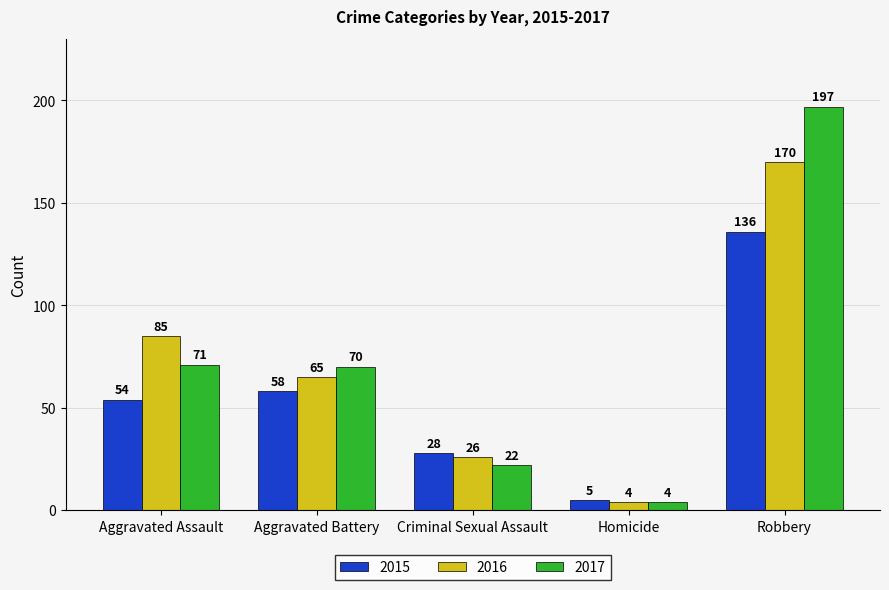

The 2017 series shows 4 at Homicide. True or false?

True